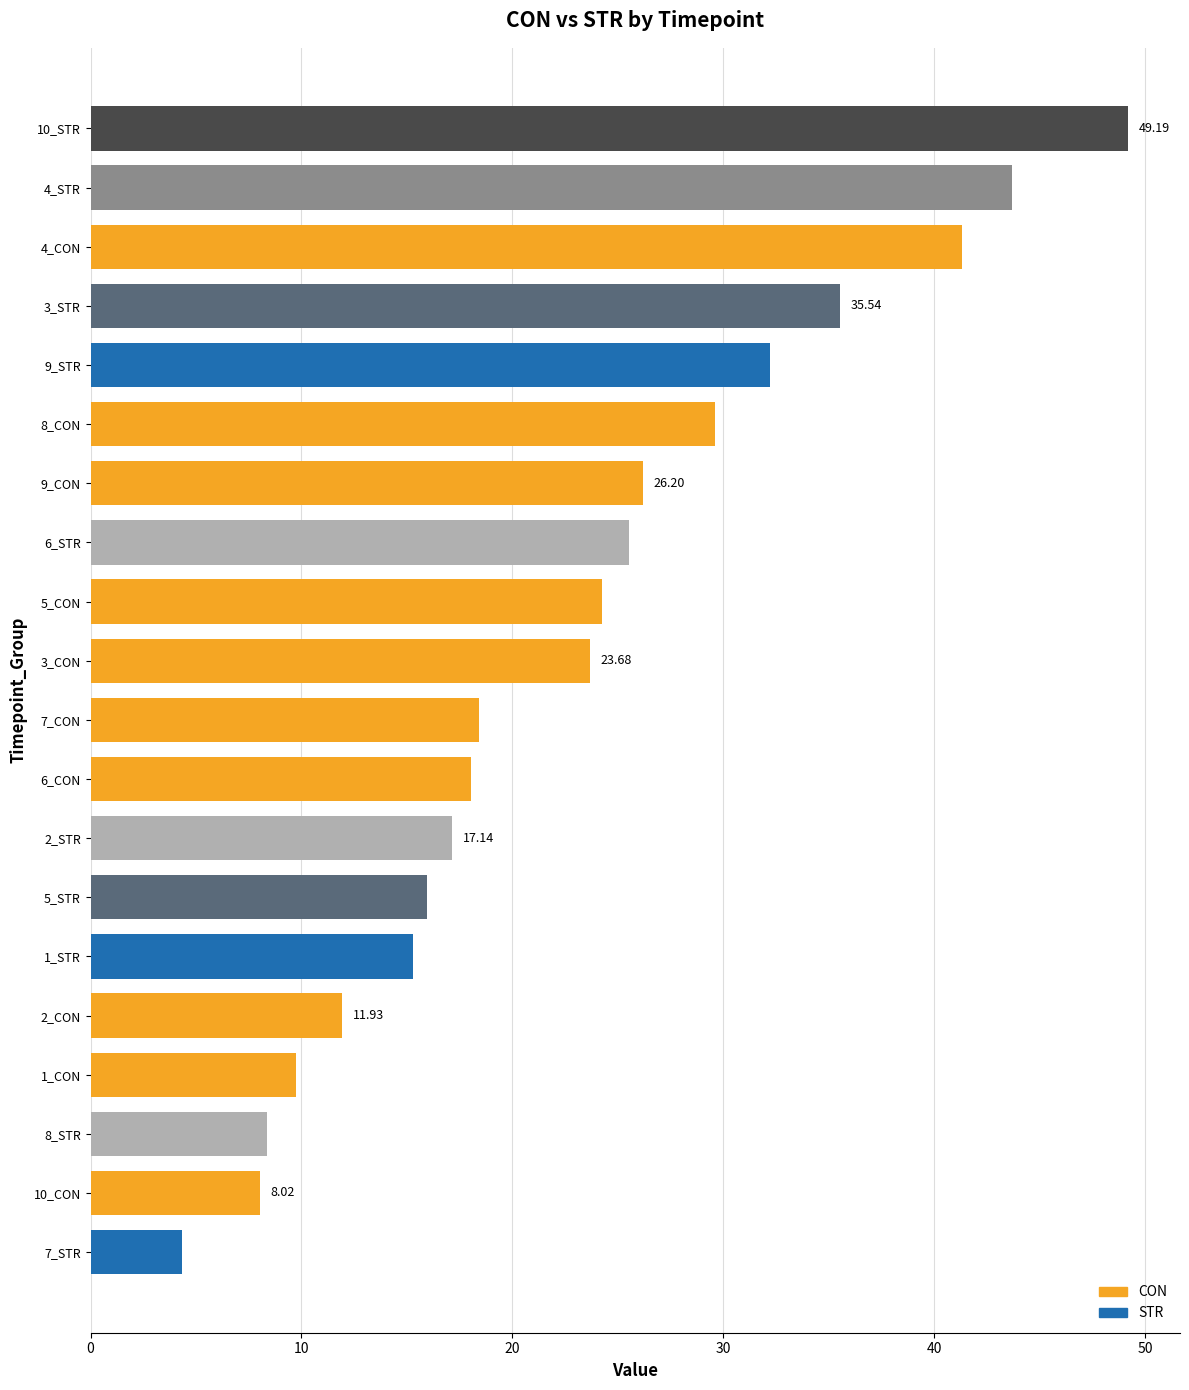

What is the sum of all values?

458.5